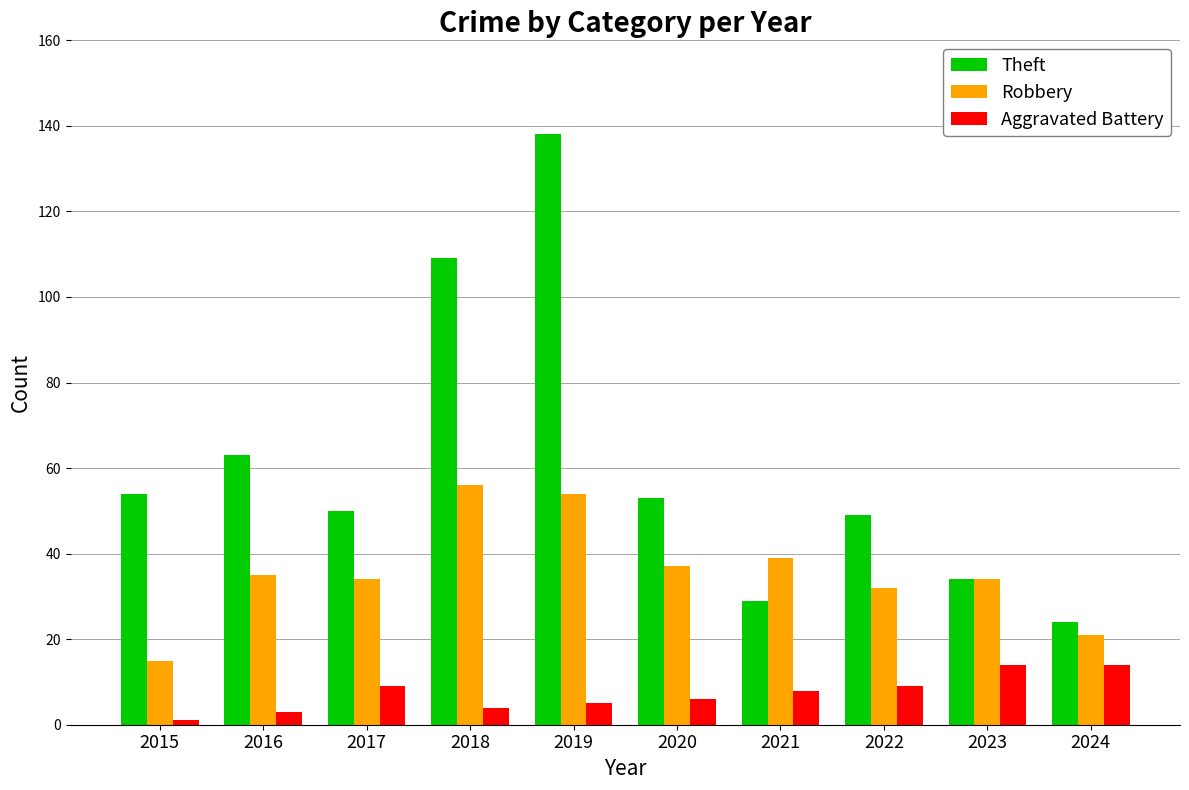

What is the value of the Robbery bar at the 1st from the left?

15